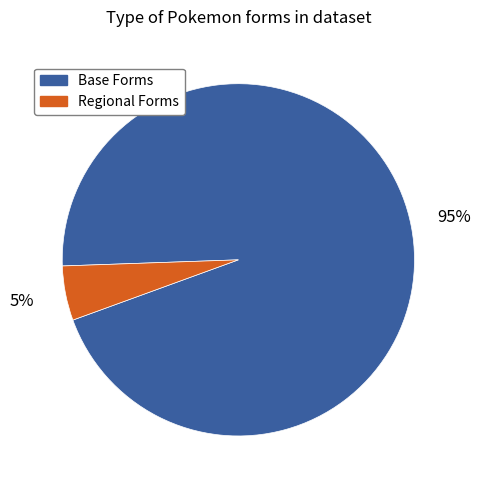

Does any single category account for the majority?

Yes